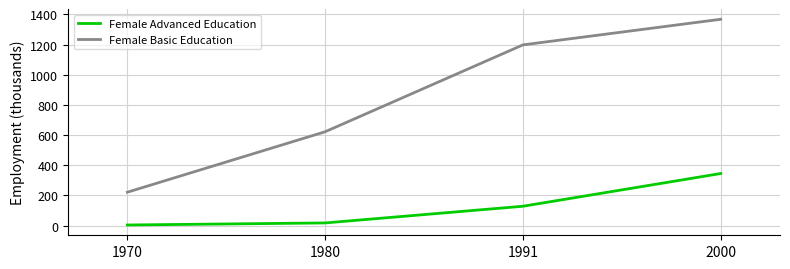

What is the sum of all Female Basic Education values?

3409.4